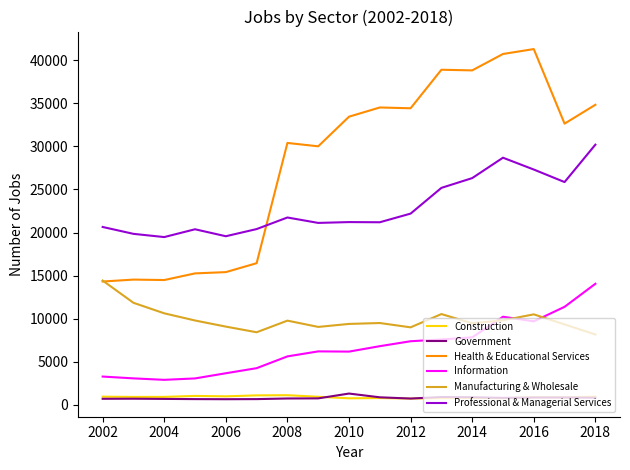

Which series has the largest range (max minus min)?

Health & Educational Services